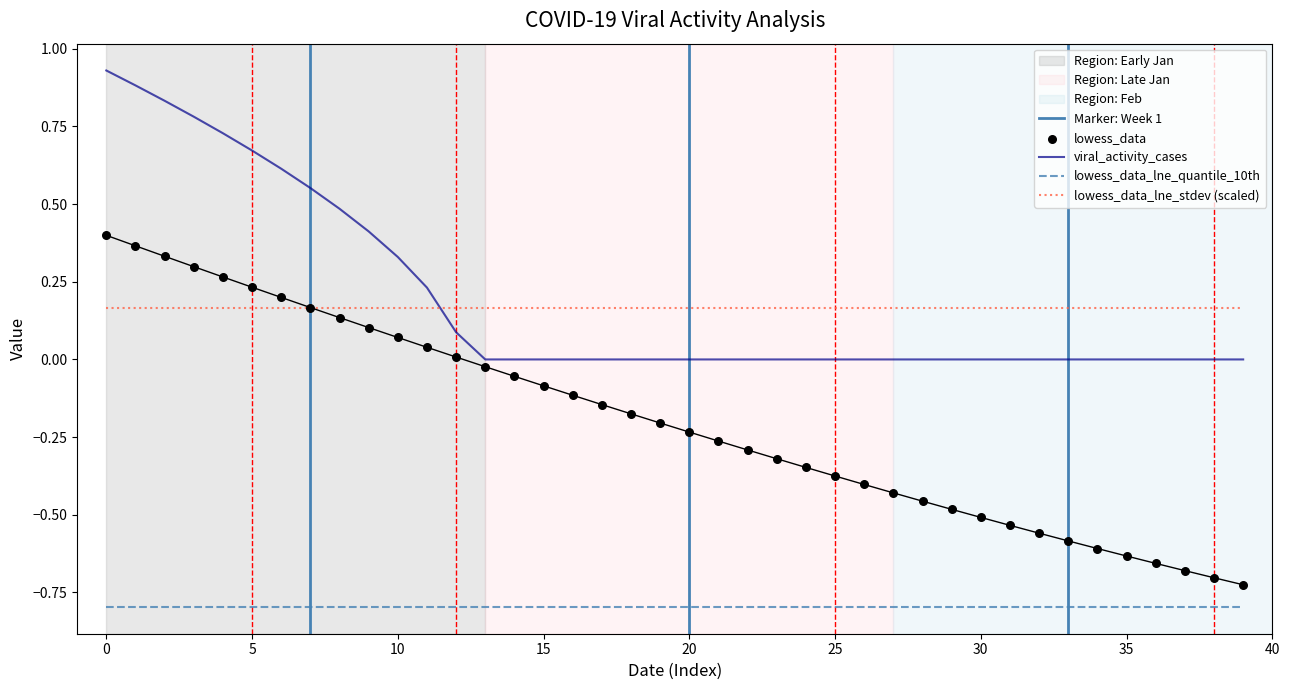

Which series contains the highest Y value?

viral_activity_cases